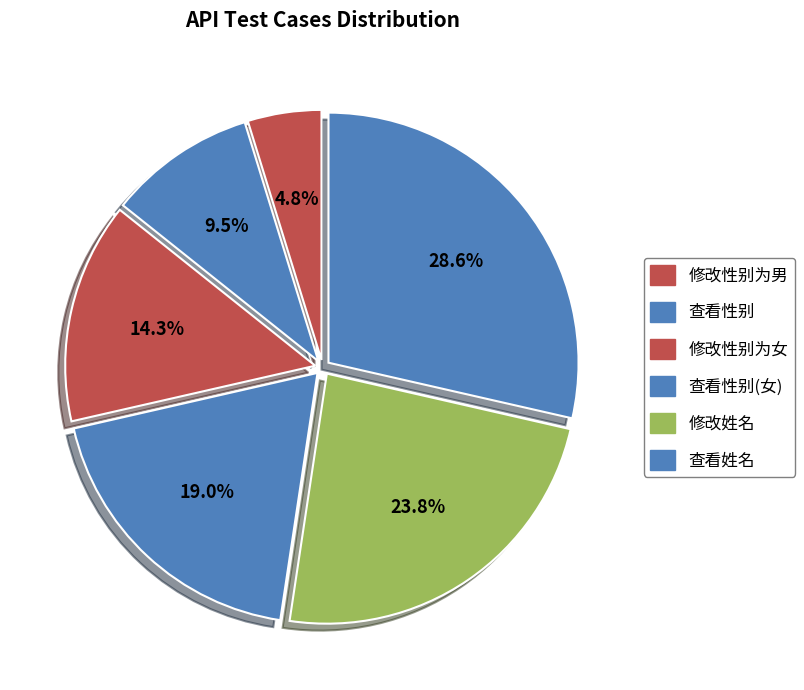

Count the number of slices in the pie.

6